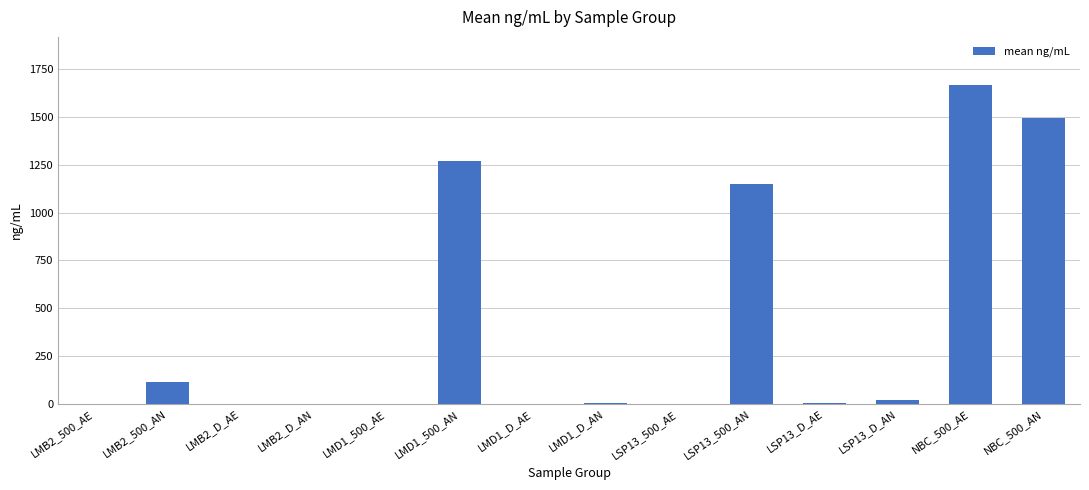

At which category does the chart reach its peak across all series?

NBC_500_AE